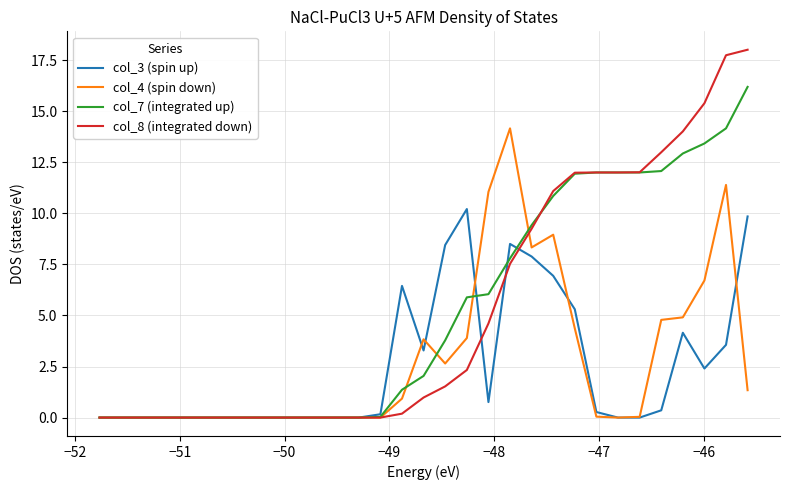

Which series has the largest range (max minus min)?

col_8 (integrated down)